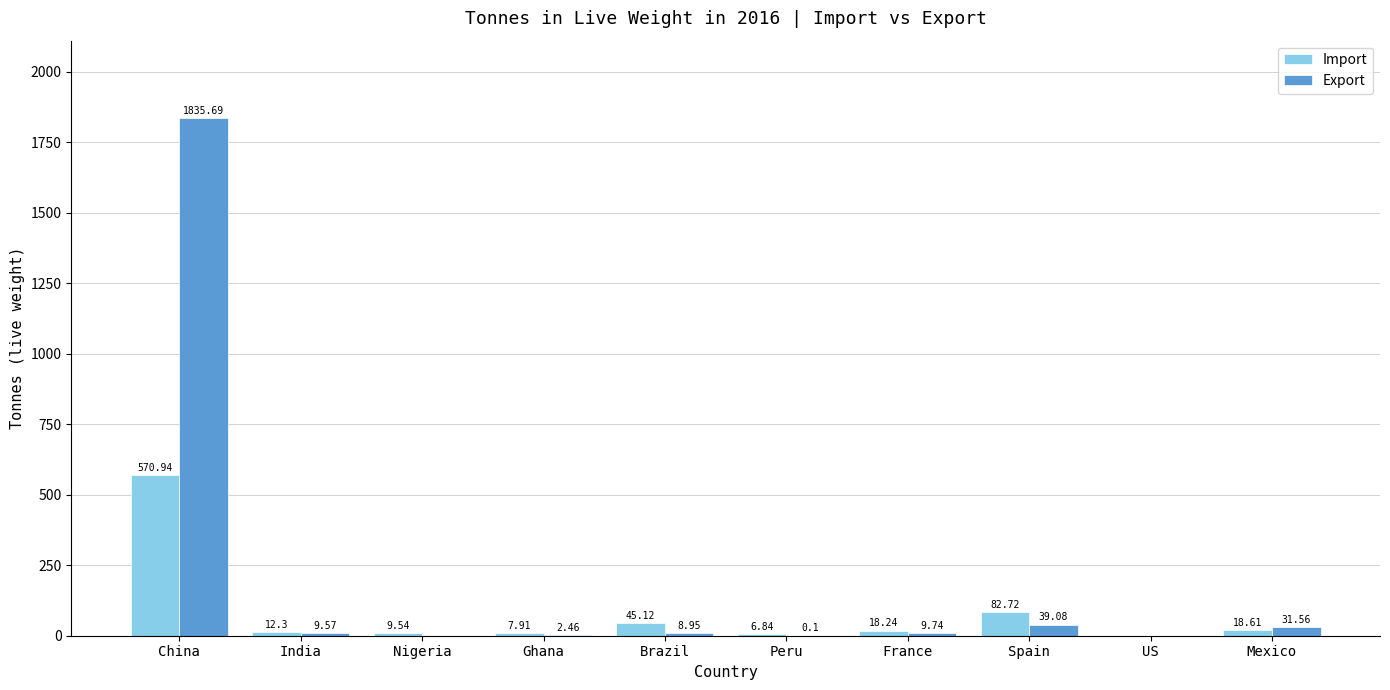

At which label does Export first exceed 9?

China